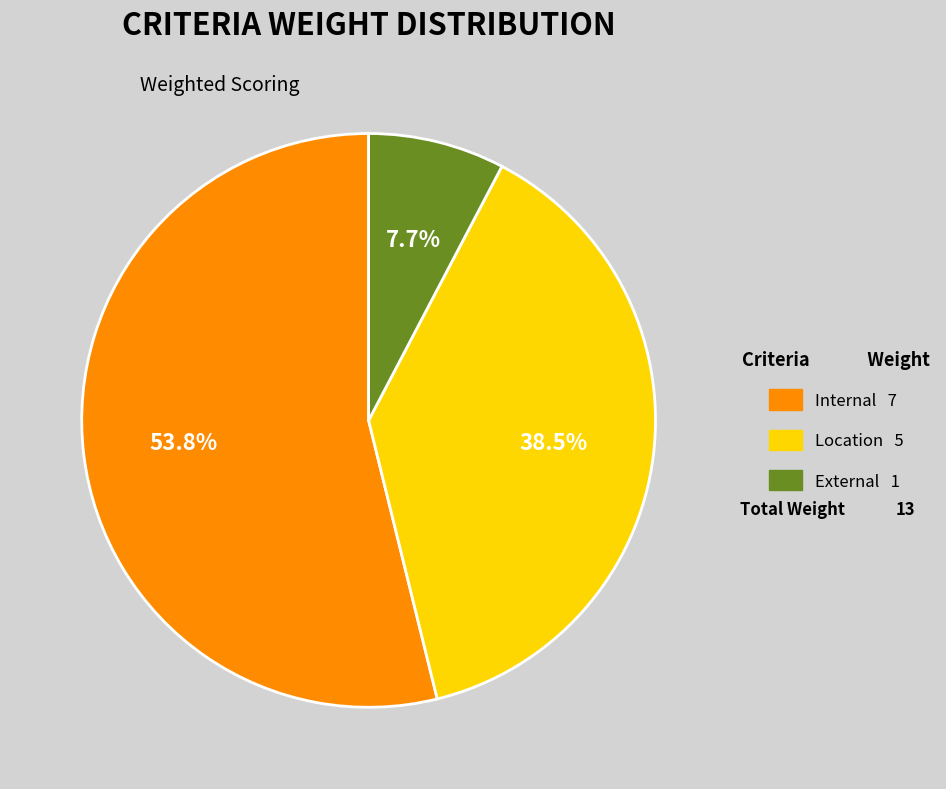

How many slices are in this pie chart?

3